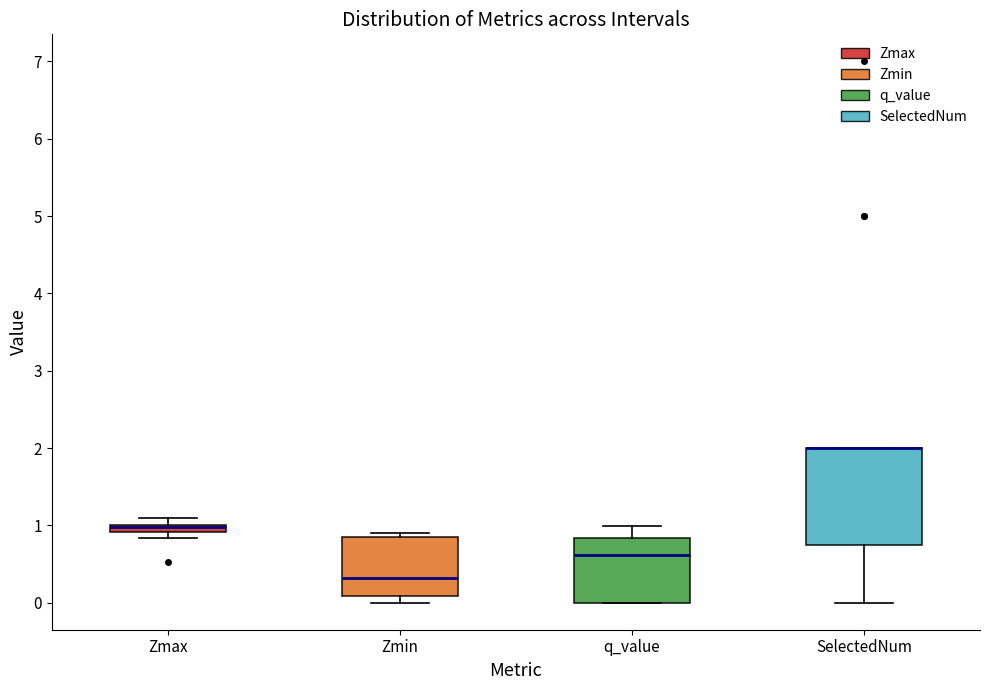

Where does the upper whisker of the box for q_value end on the y-axis? The values are not printed on the chart, so give them approximately, as read against the axis.

1.0